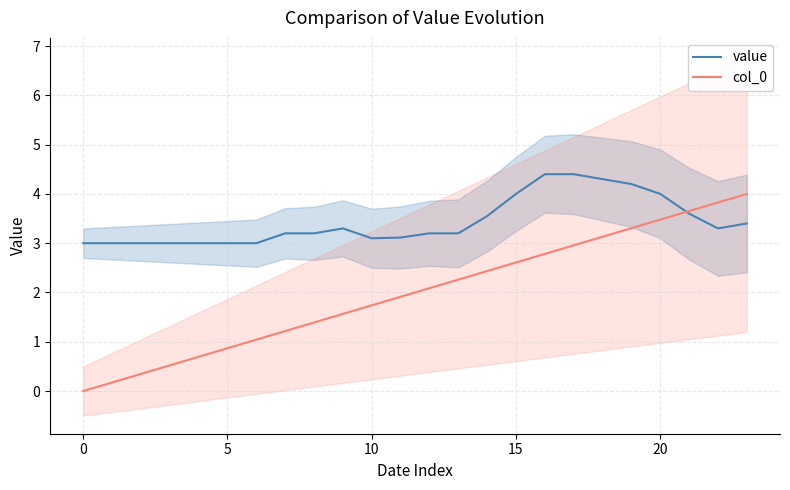

How many data points in value are above 3?

17